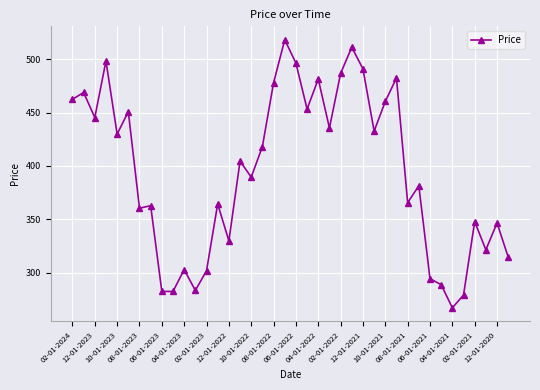

What is the difference between the maximum and second lowest values?

239.4